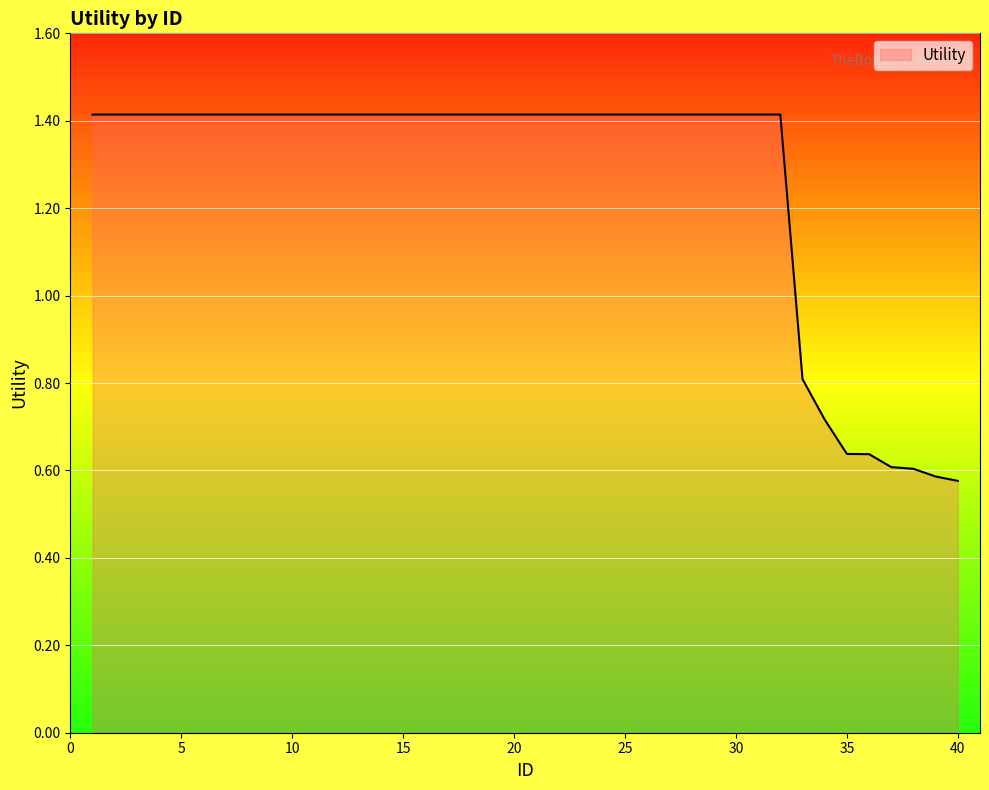

What is the maximum value shown in the chart?

1.4